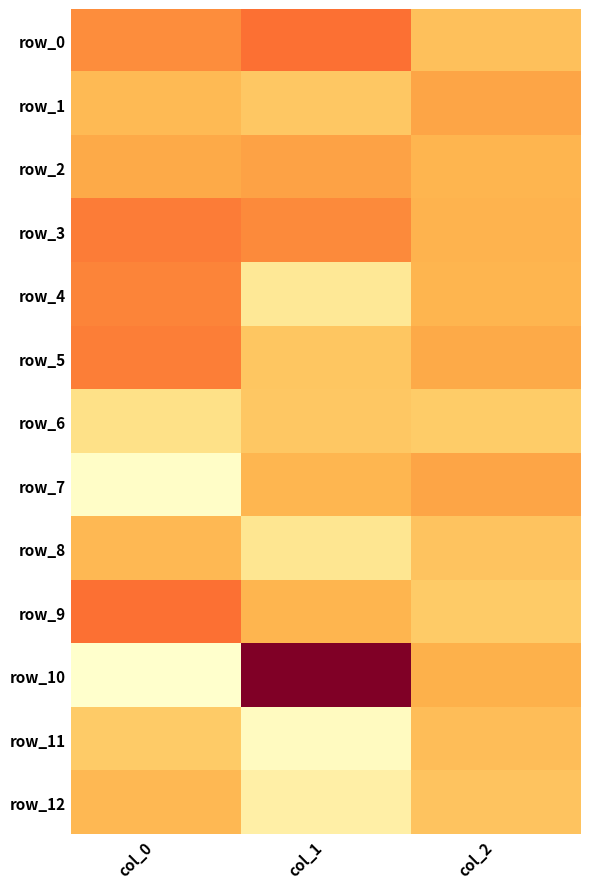

How many values in row_9 are below zero?

1